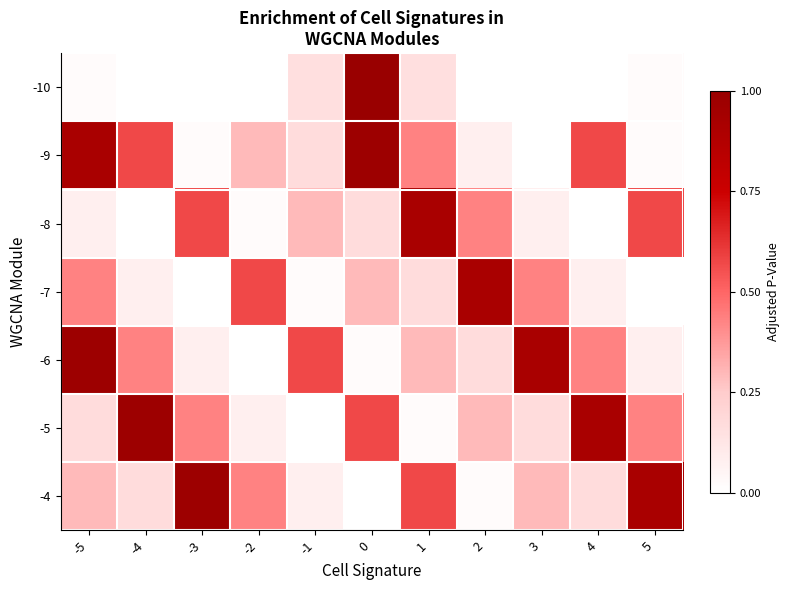

At which category does the chart reach its minimum across all series?

-3